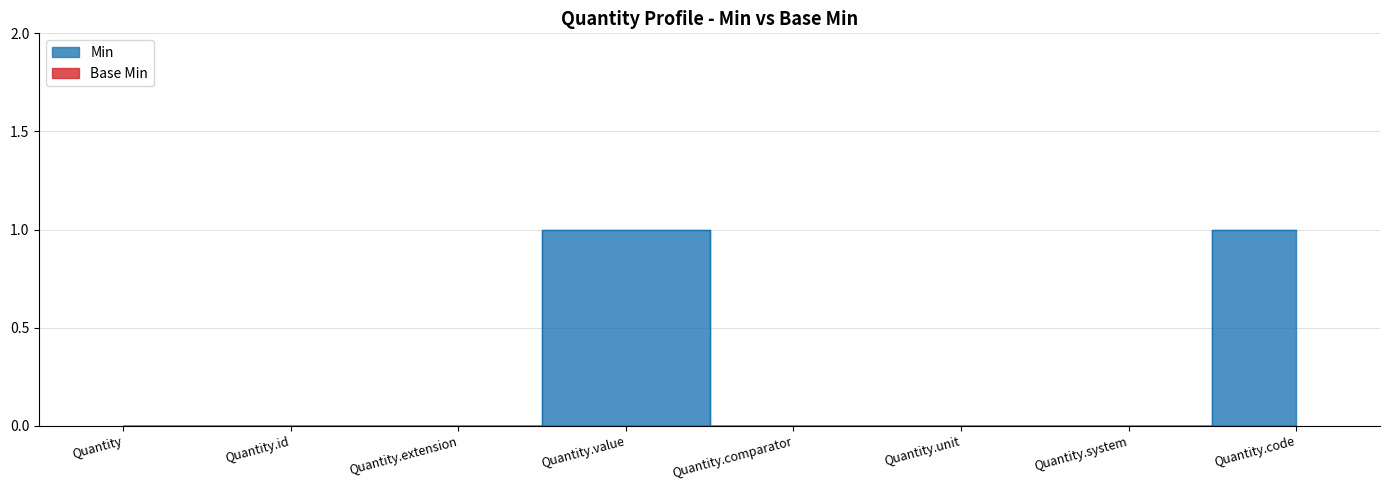

Is it true that the value at Quantity.code is 1?

False